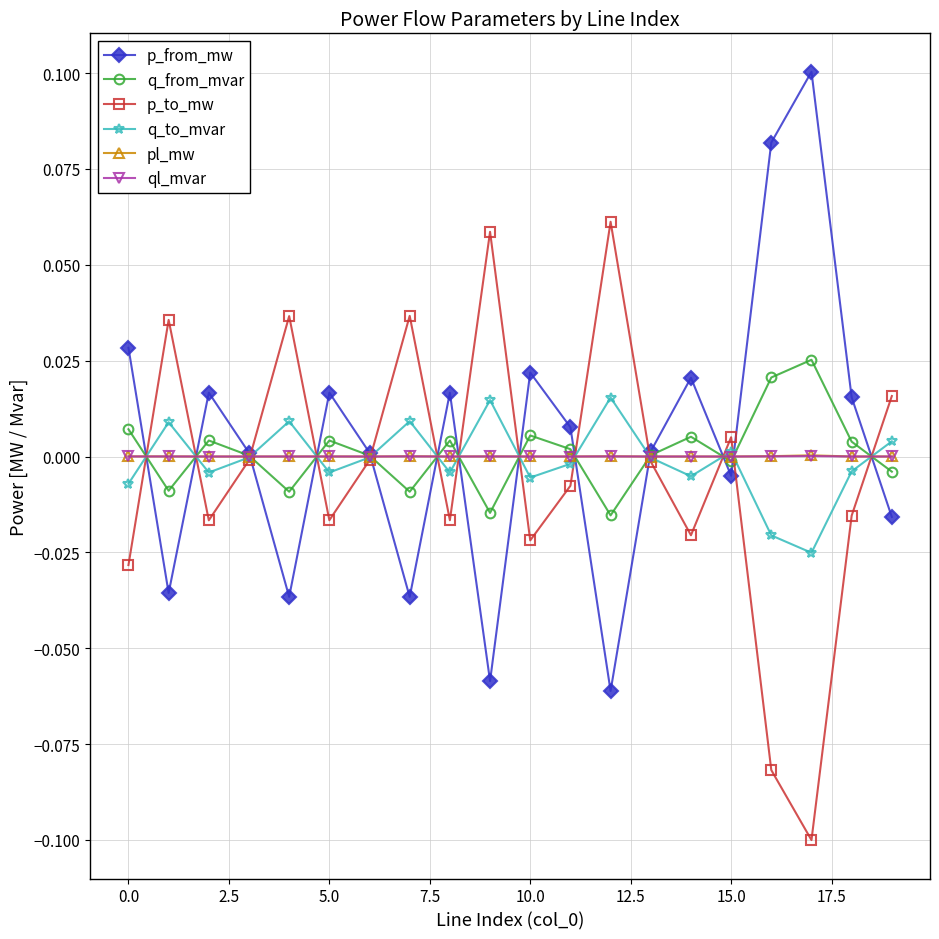

In q_from_mvar, how many points are higher than both neighbors (excluding endpoints)?

6